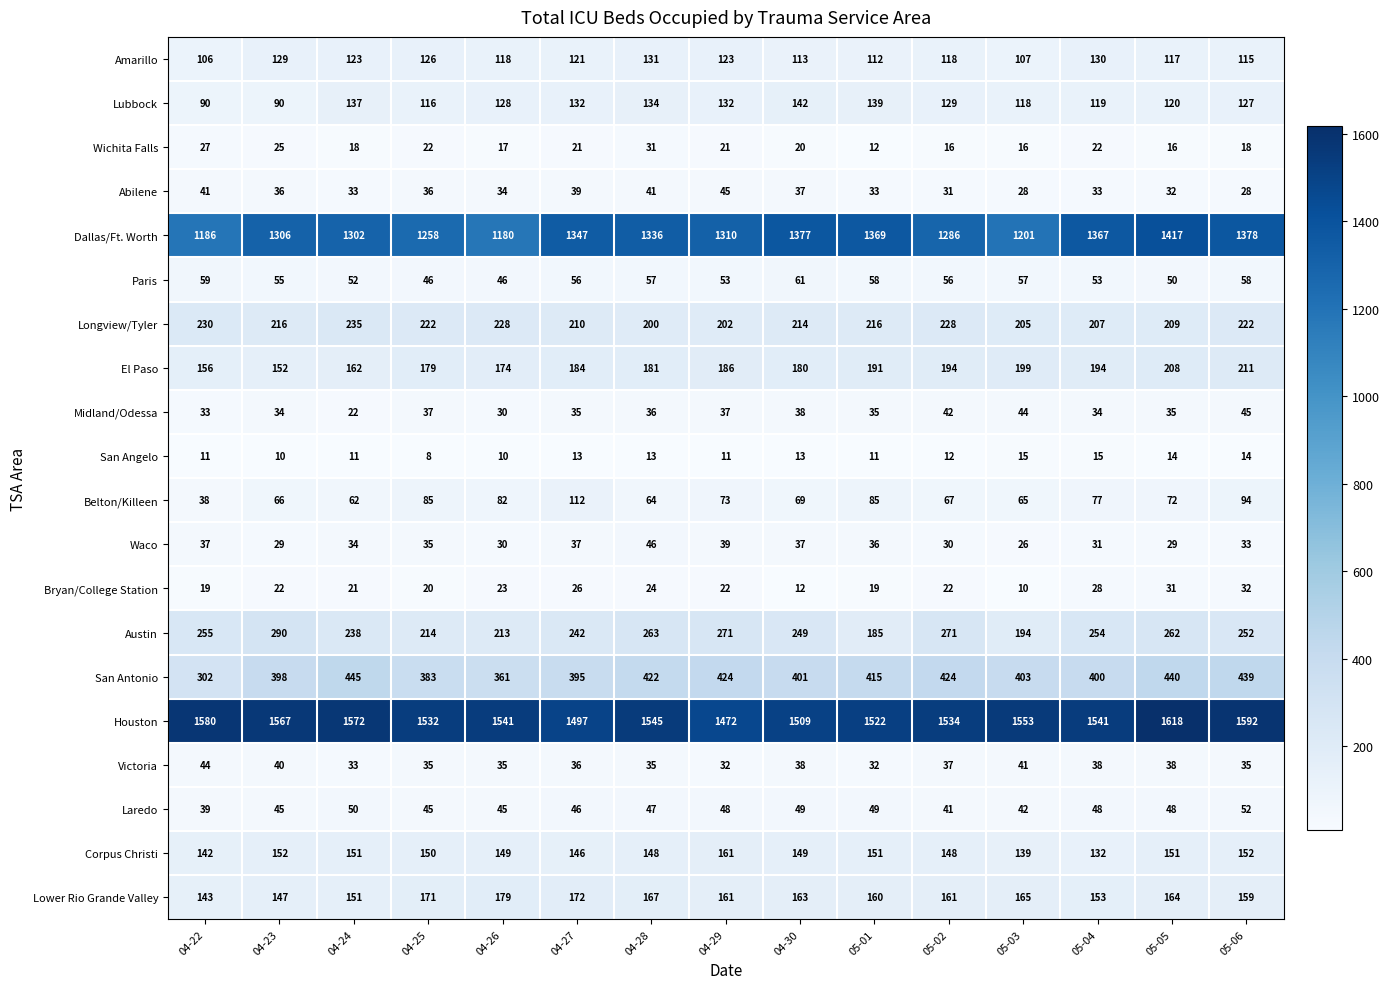

Rank the series at 04-22 from highest to lowest value.

Houston, Dallas/Ft. Worth, San Antonio, Austin, Longview/Tyler, El Paso, Lower Rio Grande Valley, Corpus Christi, Amarillo, Lubbock, Paris, Victoria, Abilene, Laredo, Belton/Killeen, Waco, Midland/Odessa, Wichita Falls, Bryan/College Station, San Angelo